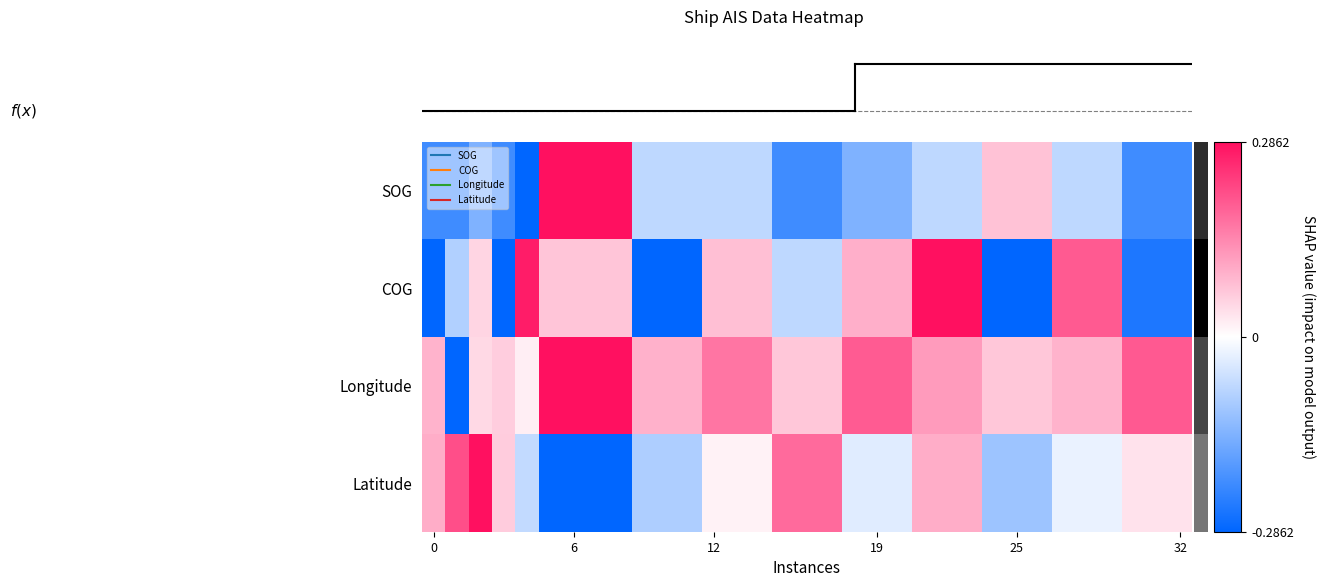

At which category is the sum across all series the highest?

21